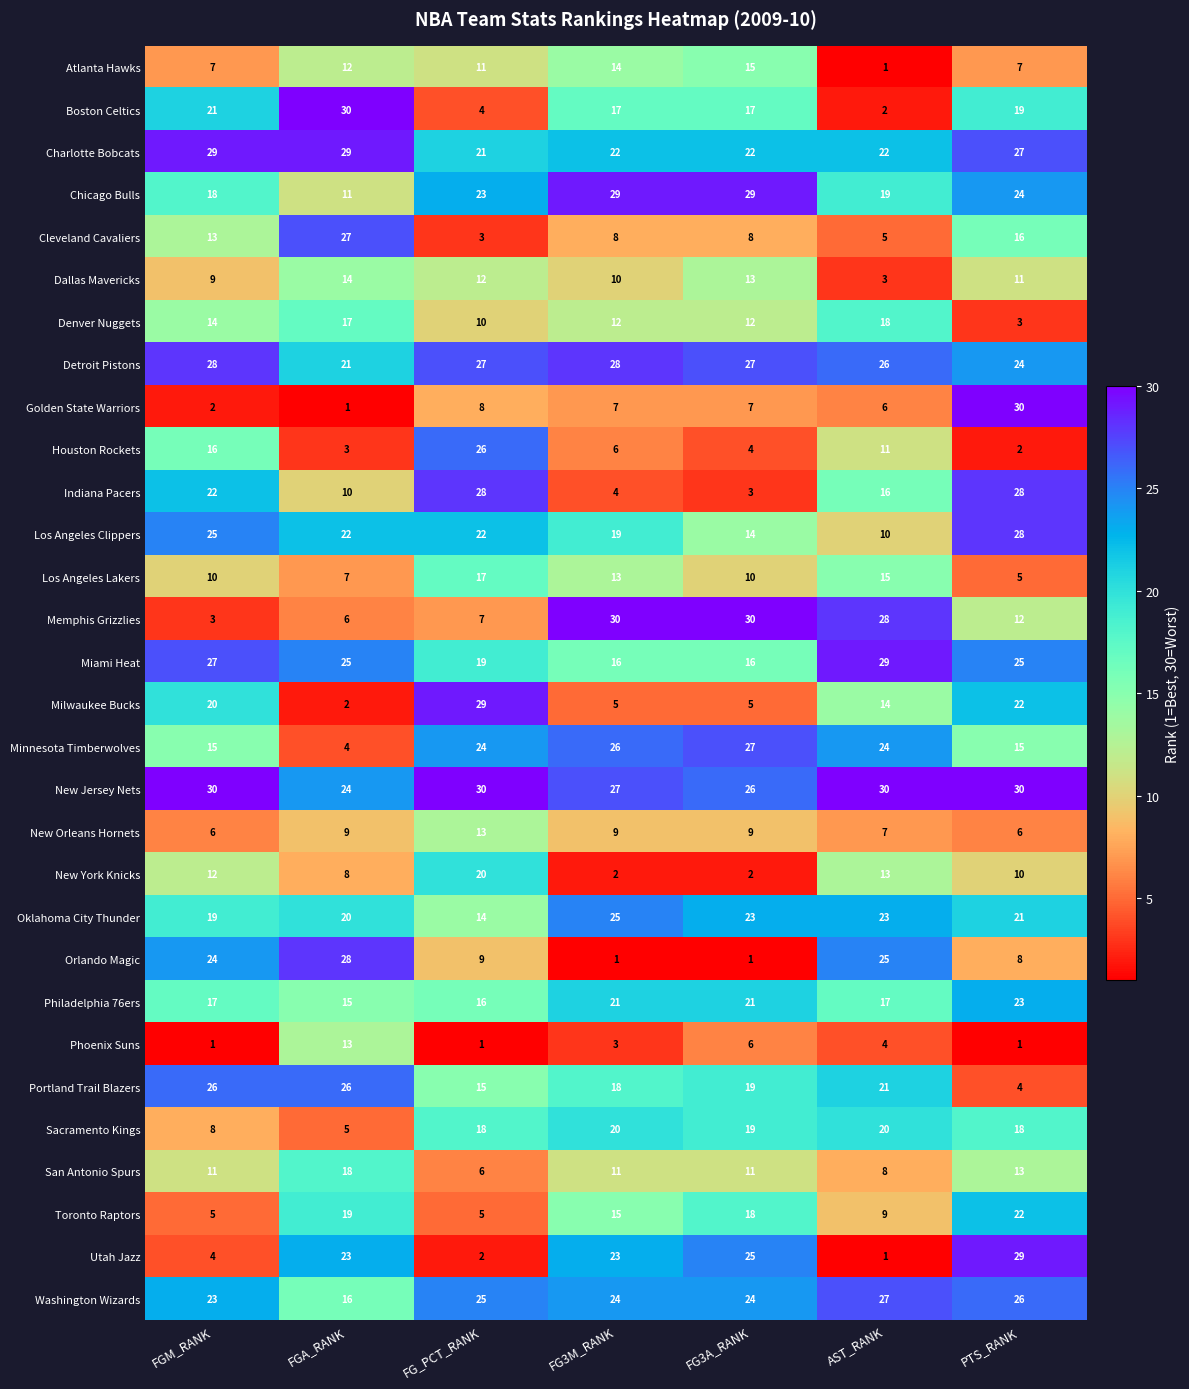

What is the sum of the New Jersey Nets values at FGM_RANK and FG3M_RANK?

57